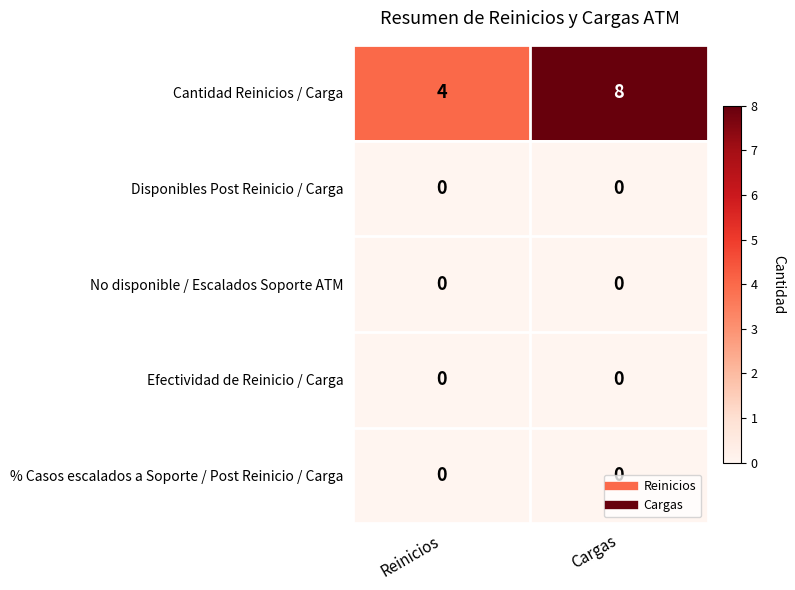

Which series has the widest spread of values?

Cantidad Reinicios / Carga